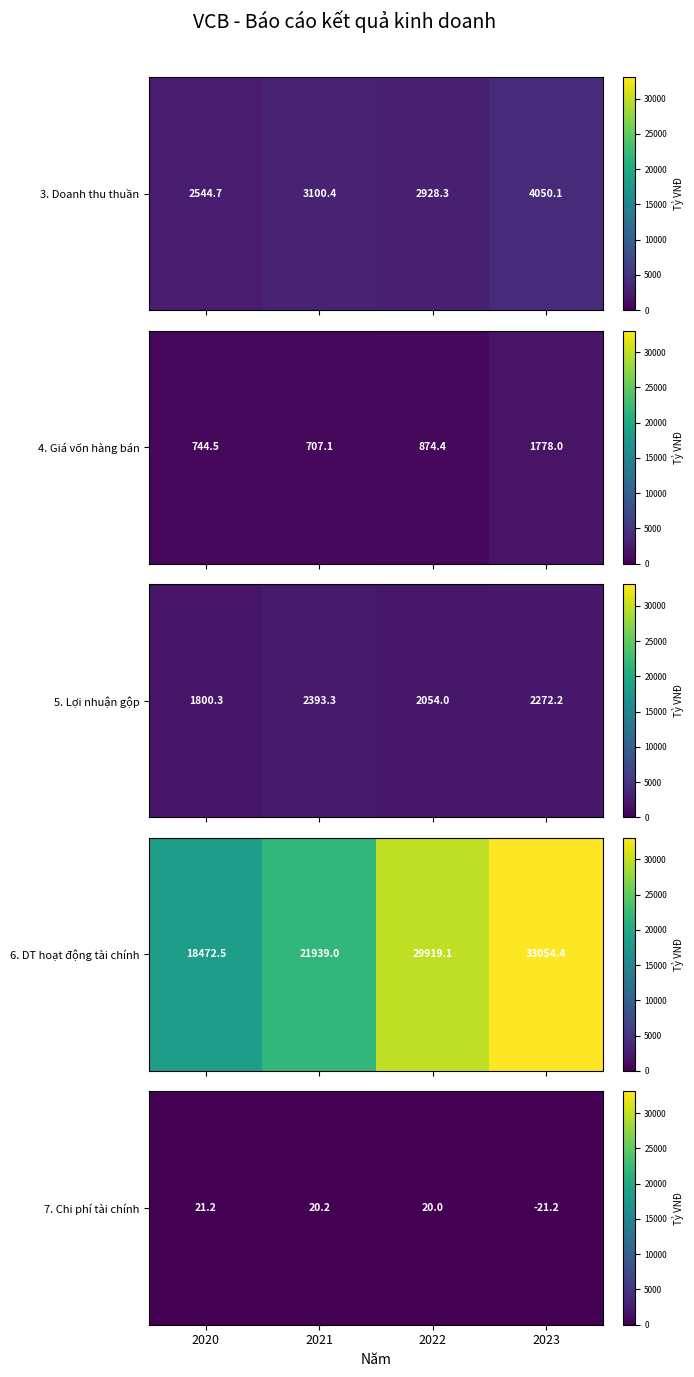

How many negative values are there?

1